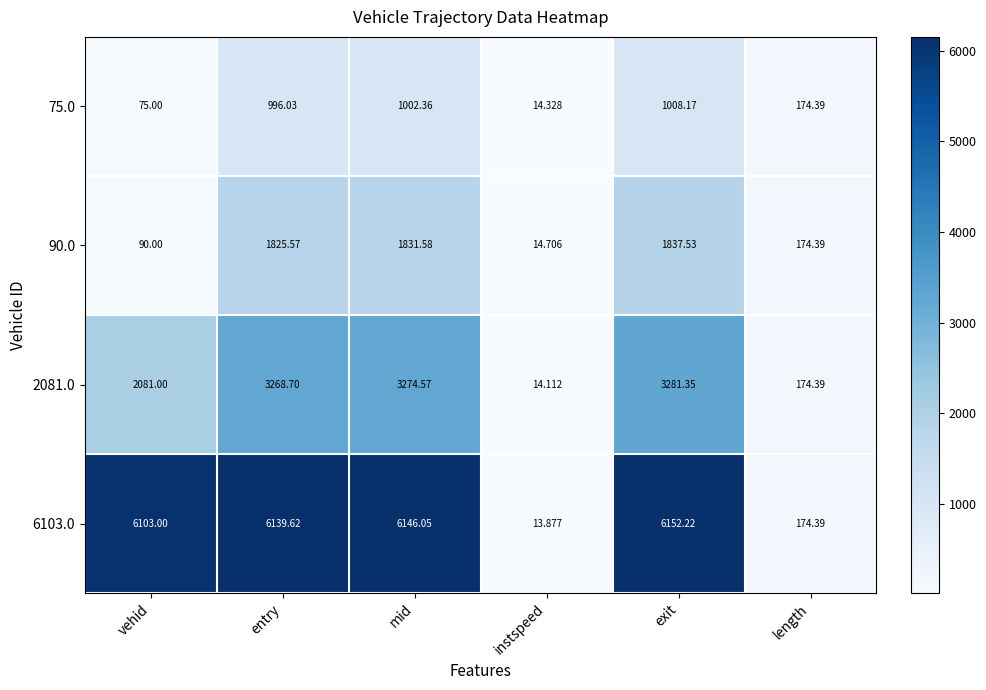

Which series has the largest total across all categories?

6103.0